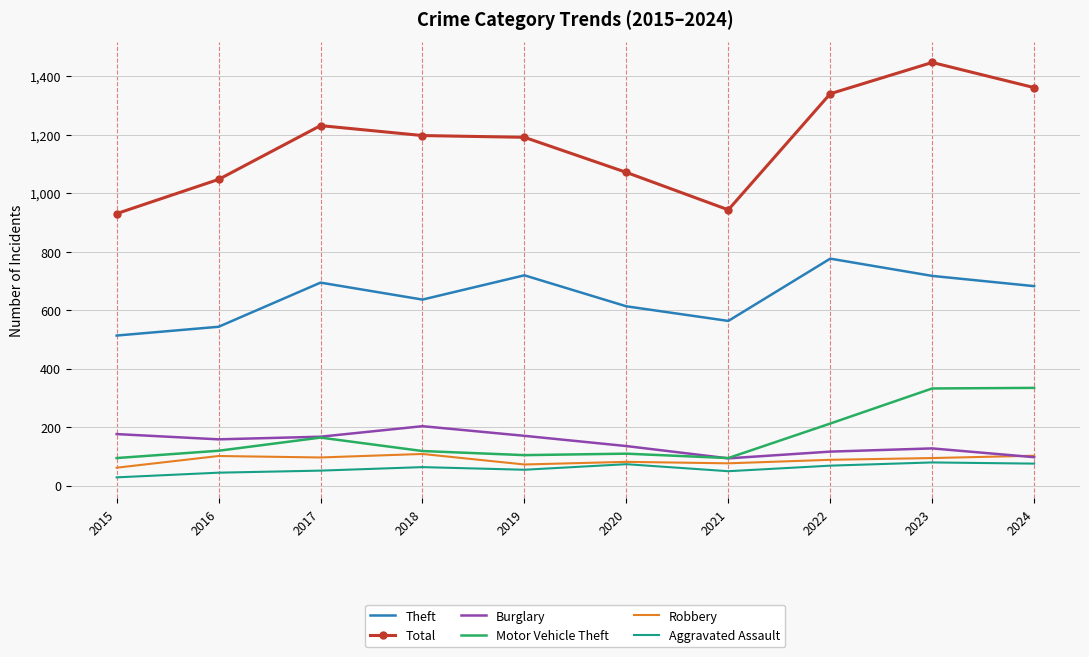

True or false: Motor Vehicle Theft and Aggravated Assault intersect in this chart.

False